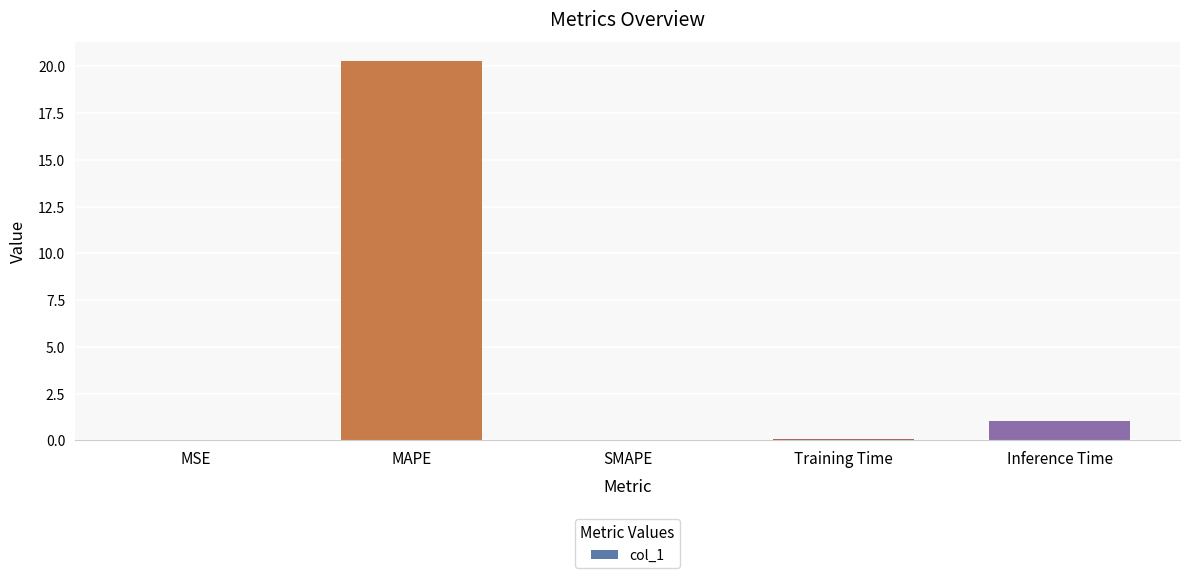

Where is the data nearest to the value 10?

Inference Time